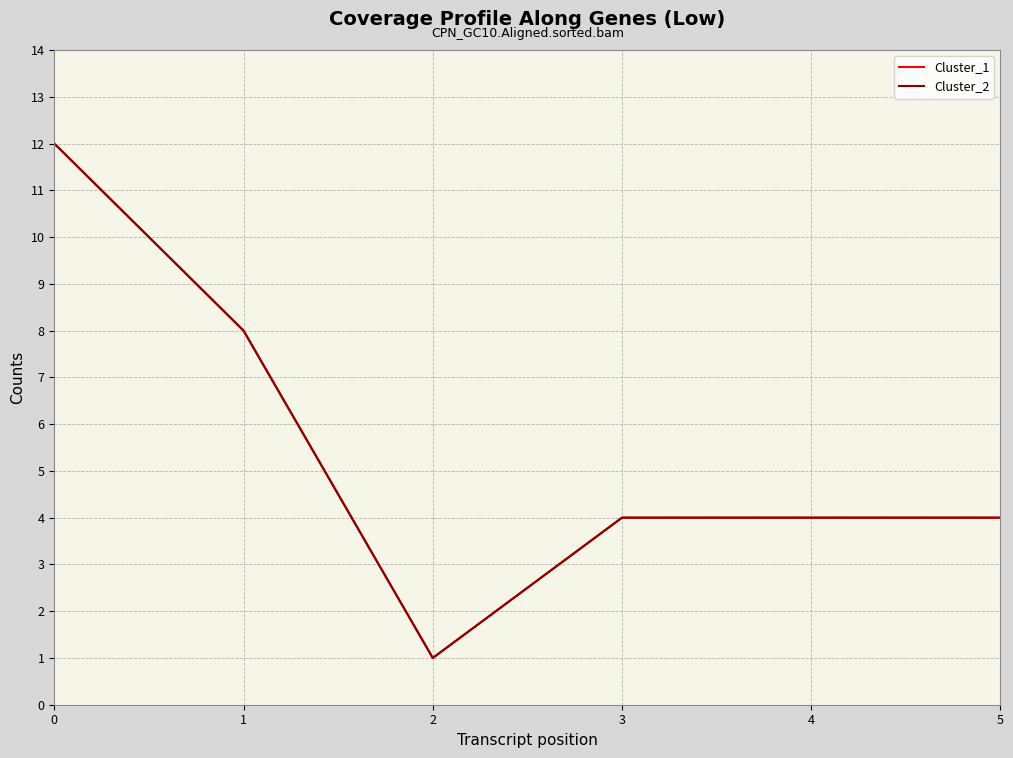

Is this an area chart (filled region under the line)?

No